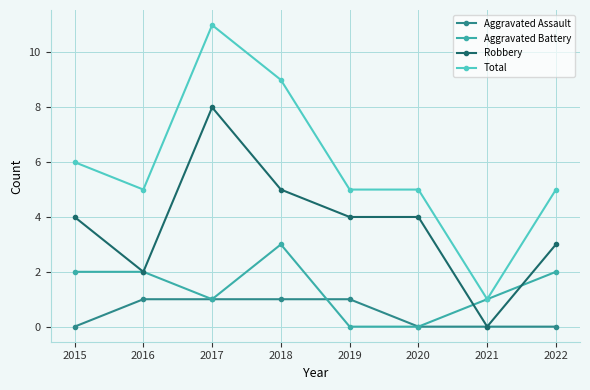

True or false: Total and Robbery intersect in this chart.

False